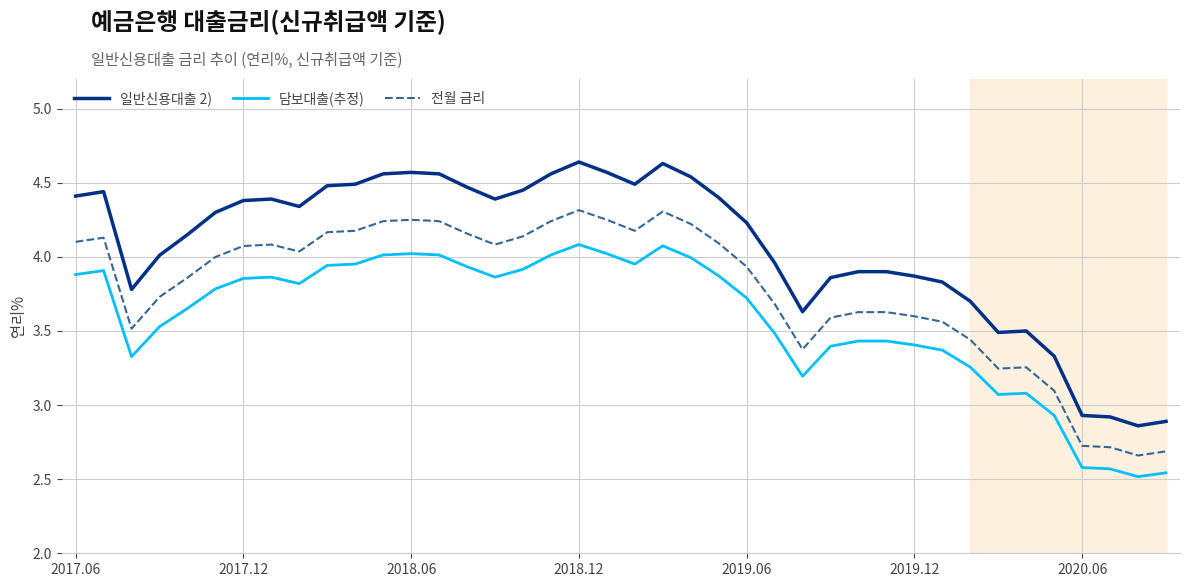

Which series has the widest spread of values?

일반신용대출 2)